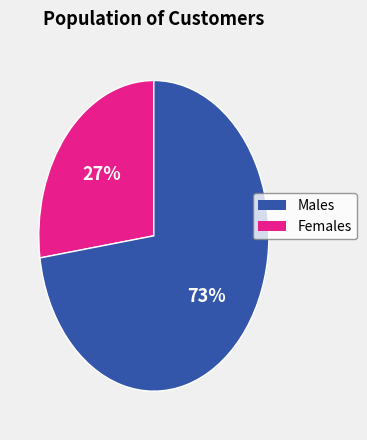

How many slices are in this pie chart?

2